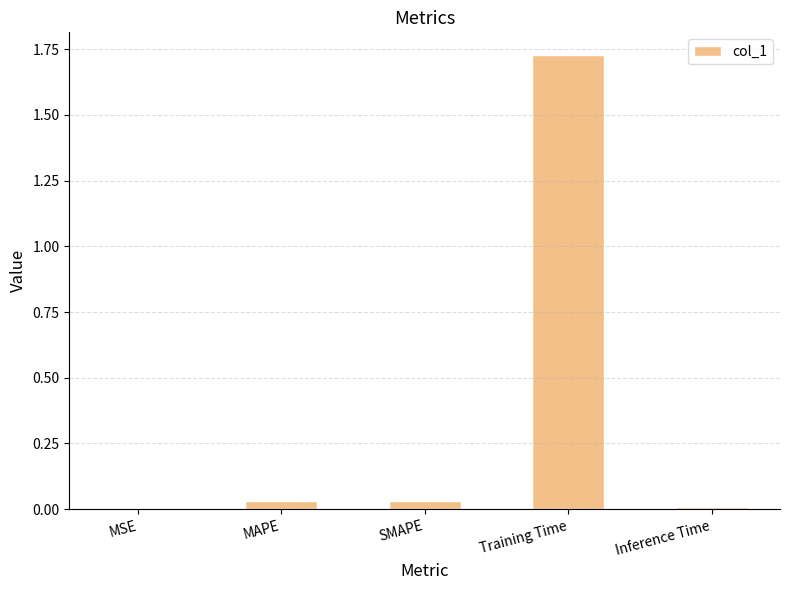

At which category does the chart reach its peak across all series?

Training Time